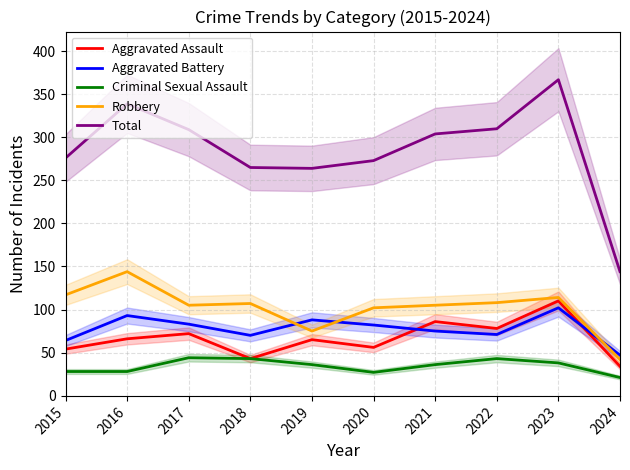

Which series has the largest range (max minus min)?

Total